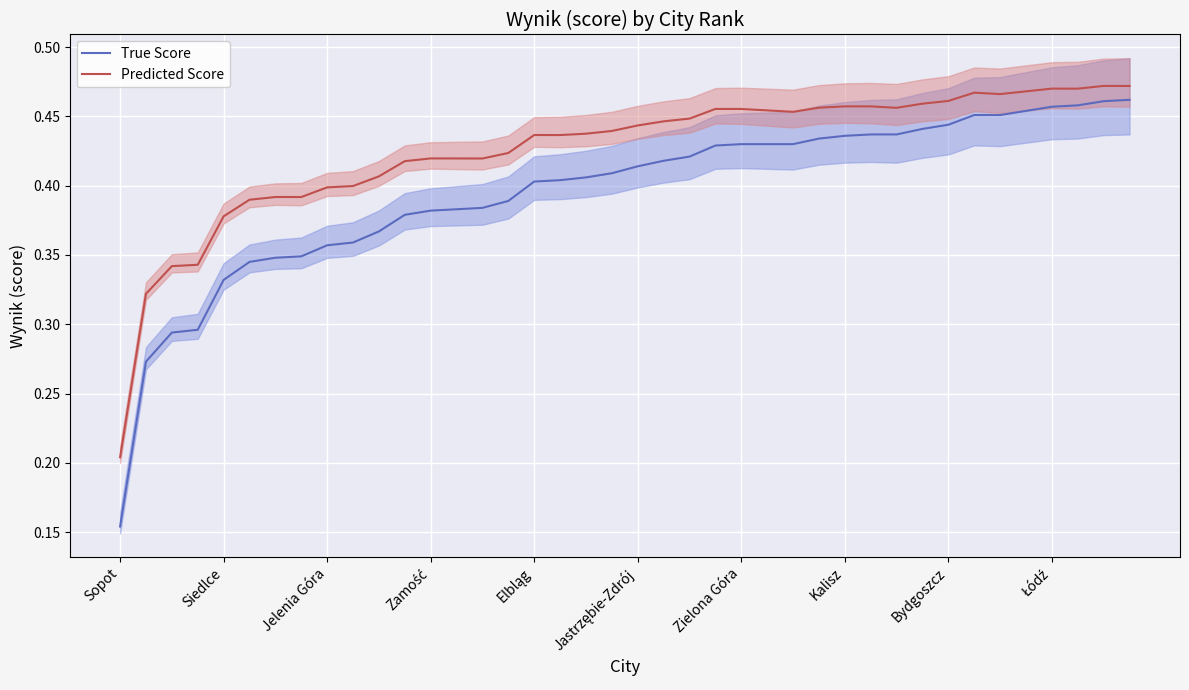

Rank the categories by Predicted Score value from highest to lowest.

38, 39, 36, 37, 35, 33, 34, 32, 31, 28, 29, 27, 30, 23, 24, 25, 26, 22, 21, 20, 19, 18, 16, 17, 15, 12, 13, 14, 11, 10, Łódź, Bydgoszcz, Zielona Góra, Kalisz, Jastrzębie-Zdrój, Elbląg, Zamość, Jelenia Góra, Siedlce, Sopot